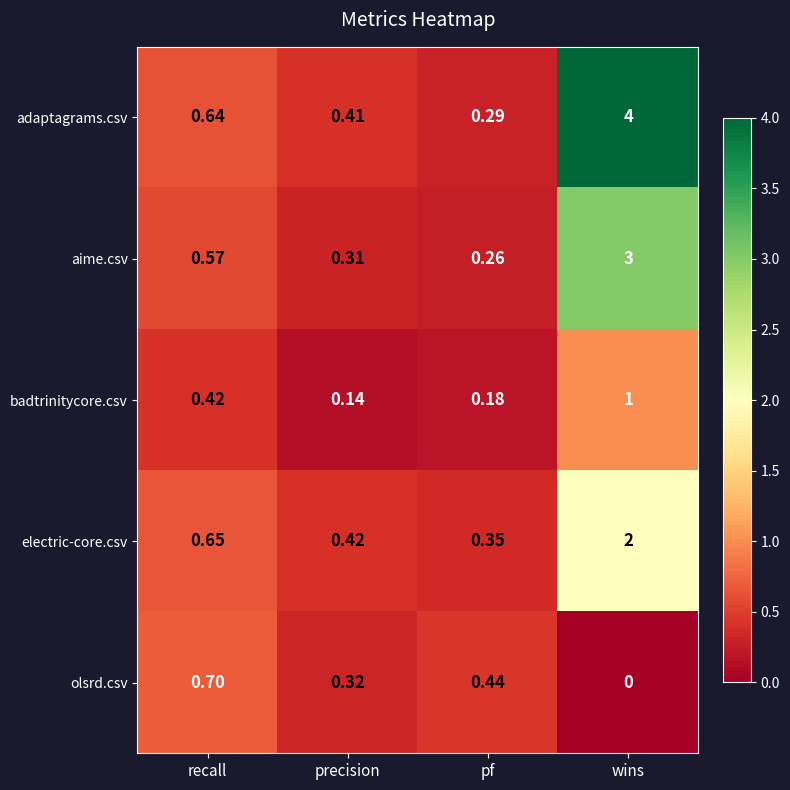

At which label is electric-core.csv closest to 1?

recall